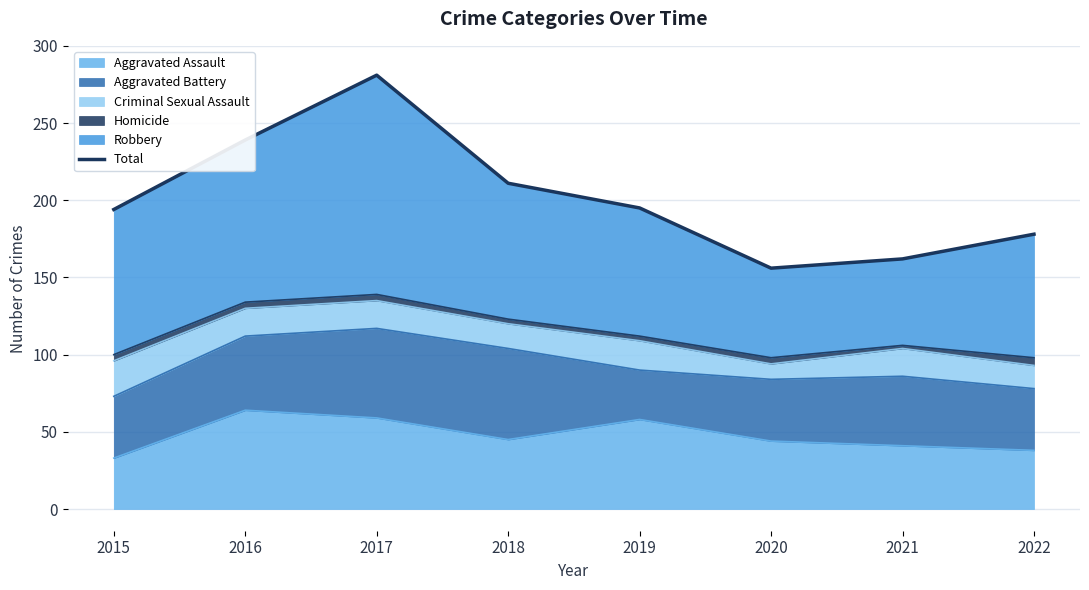

What is the sum of all values?

1616